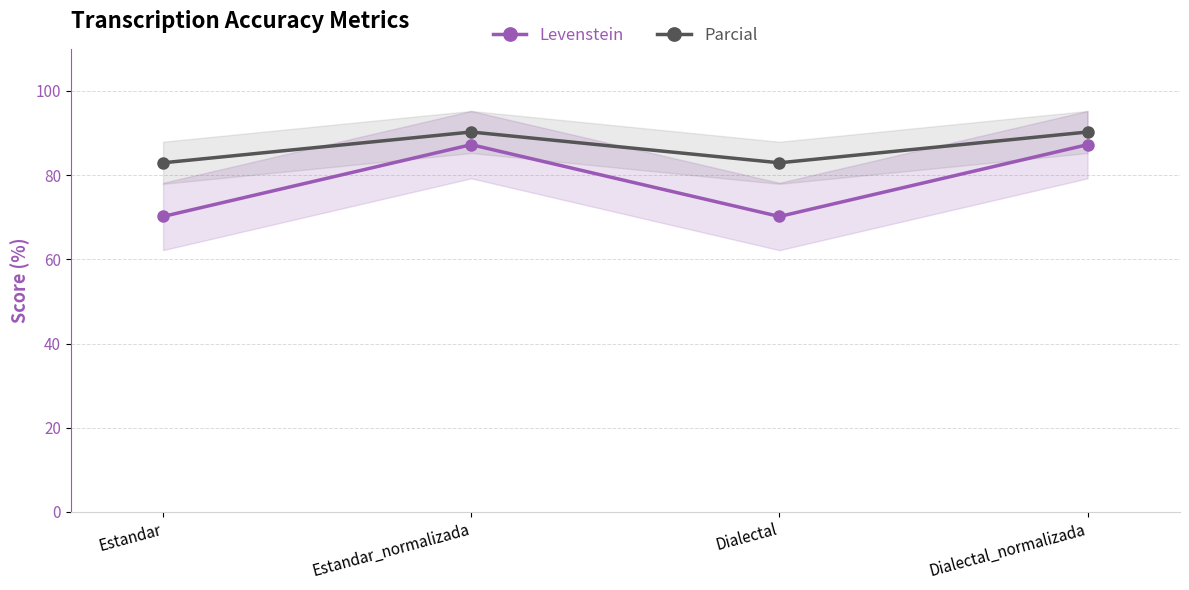

What is the label of the 2nd point from the left?

Estandar_normalizada